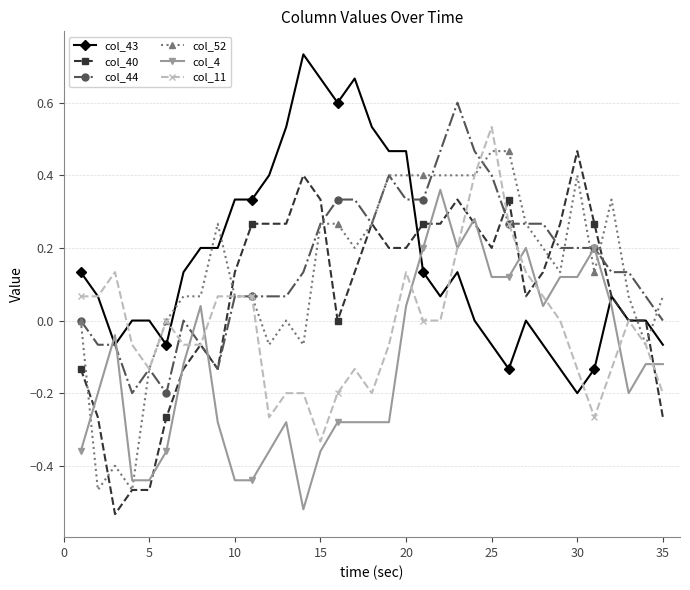

What is the highest value of the col_44 series?

0.6